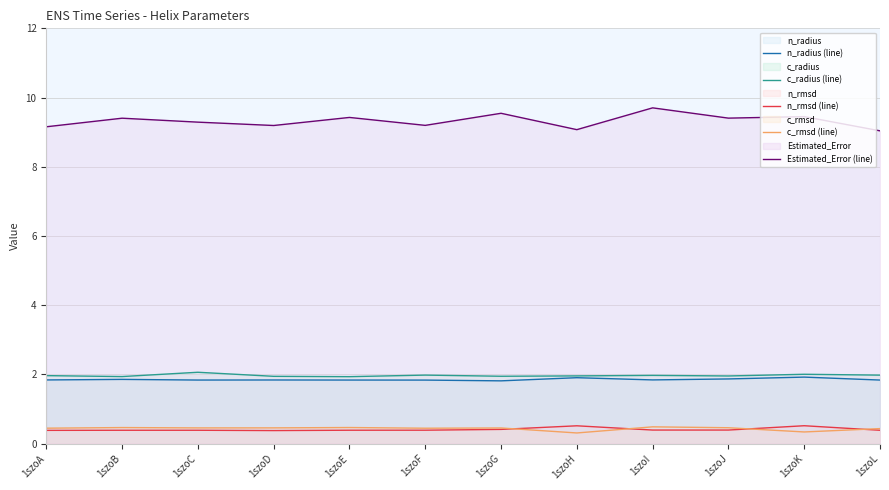

True or false: Estimated_Error (line) and c_radius (line) cross at least once.

False